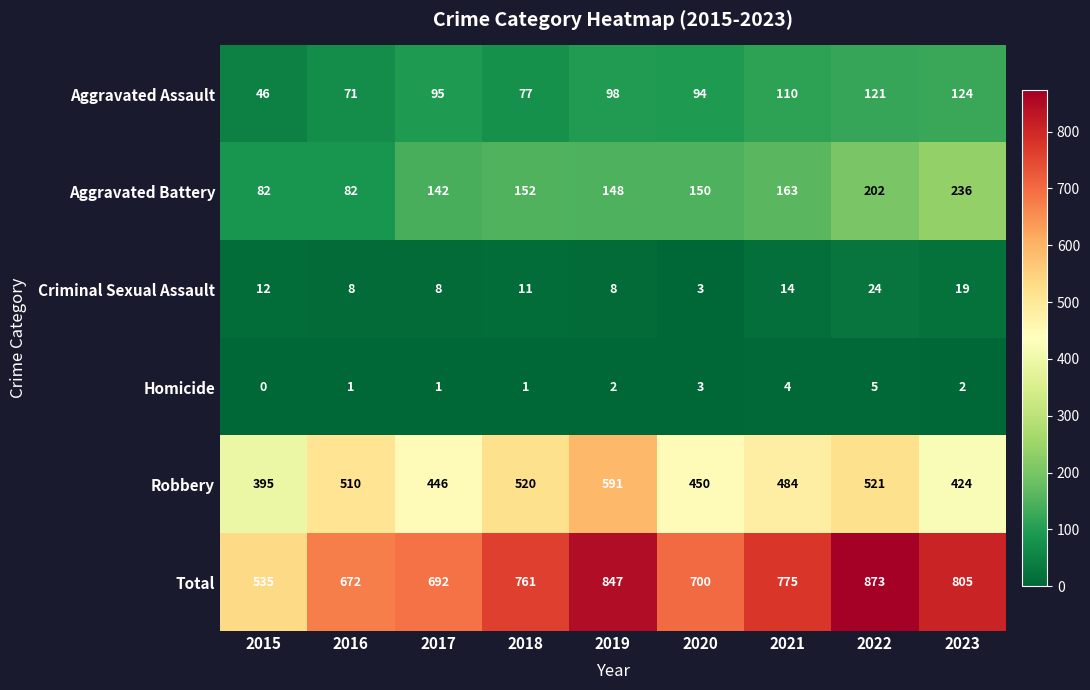

At how many categories does at least one series exceed 337?

9